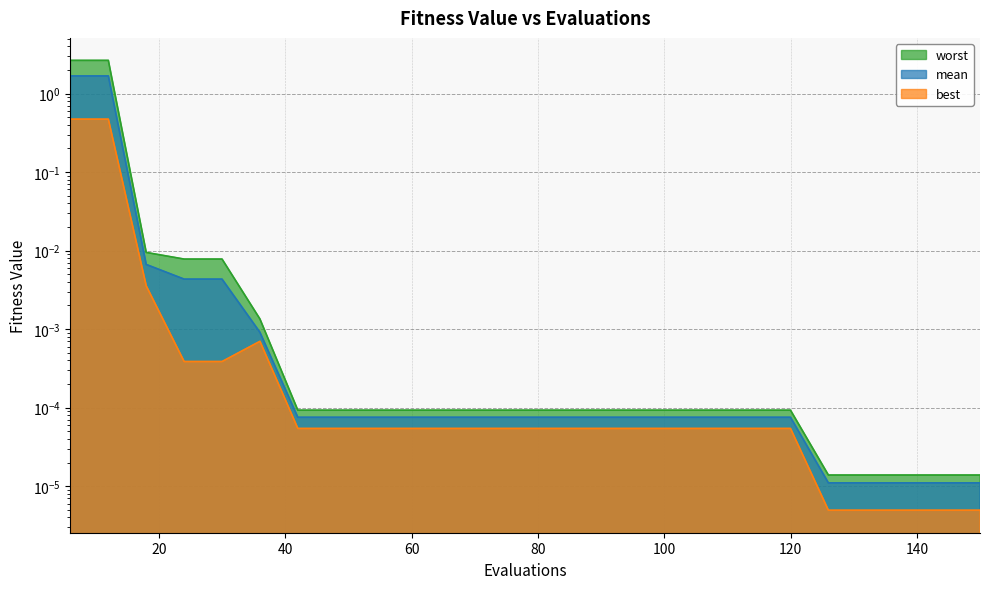

What are all the series names shown in the legend?

mean, best, worst